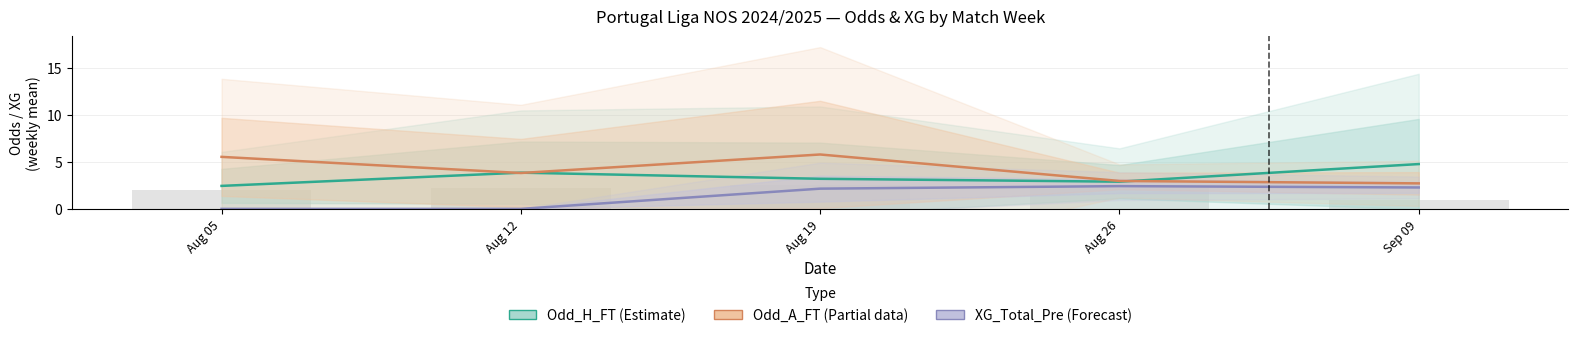

Which has a higher value, Aug 26 or Aug 05?

Aug 26